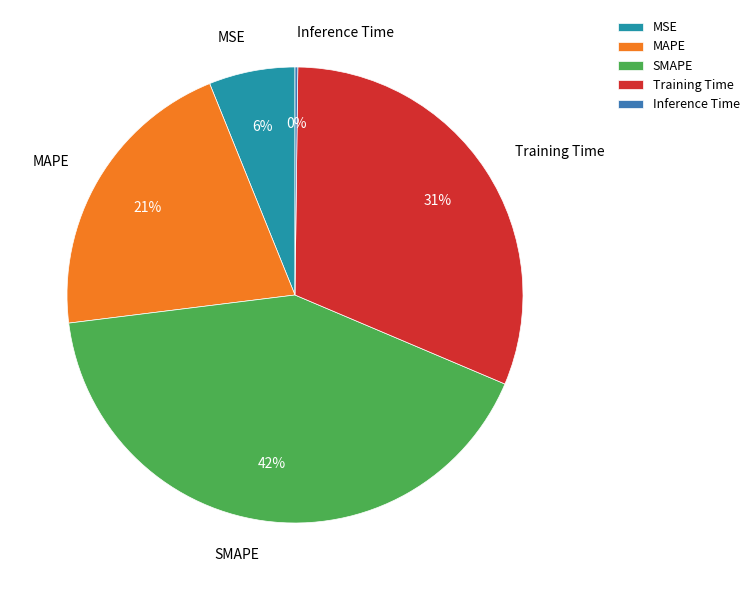

True or false: Training Time accounts for 31% of the total.

True